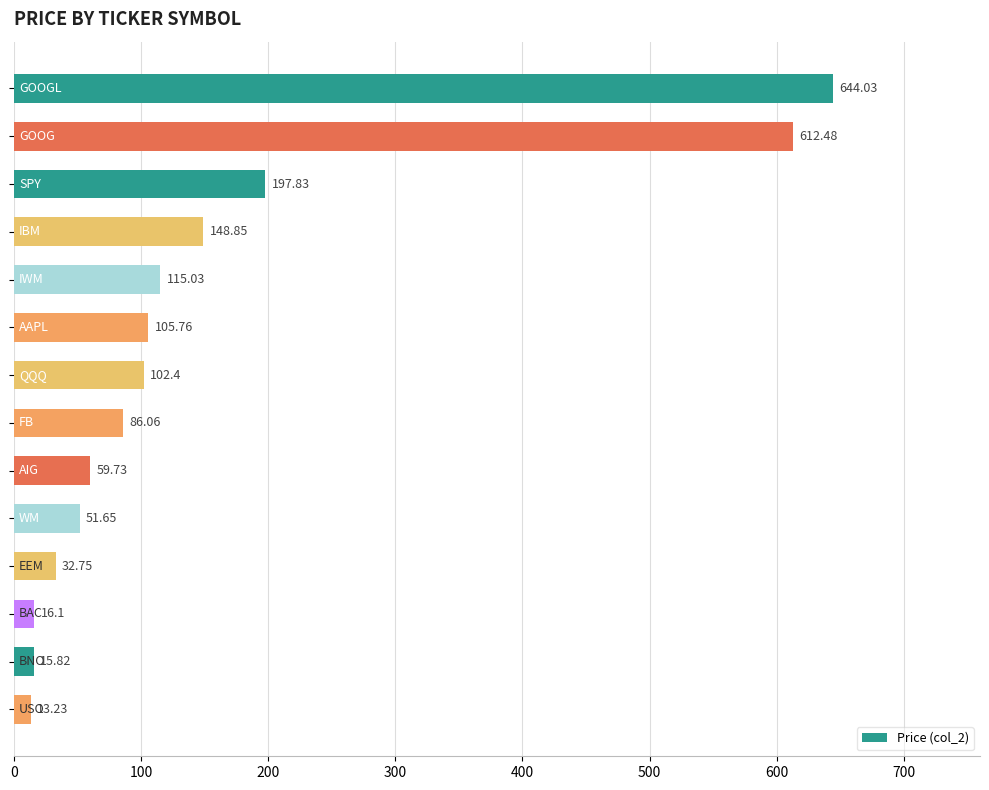

What is the greatest value displayed?

644.0